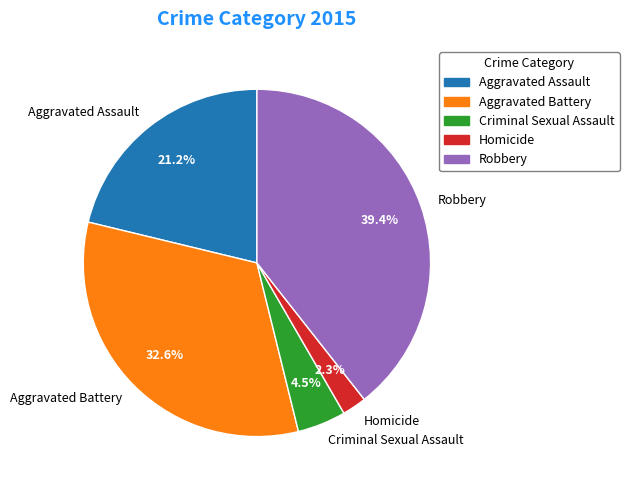

Which slice is the smallest?

Homicide